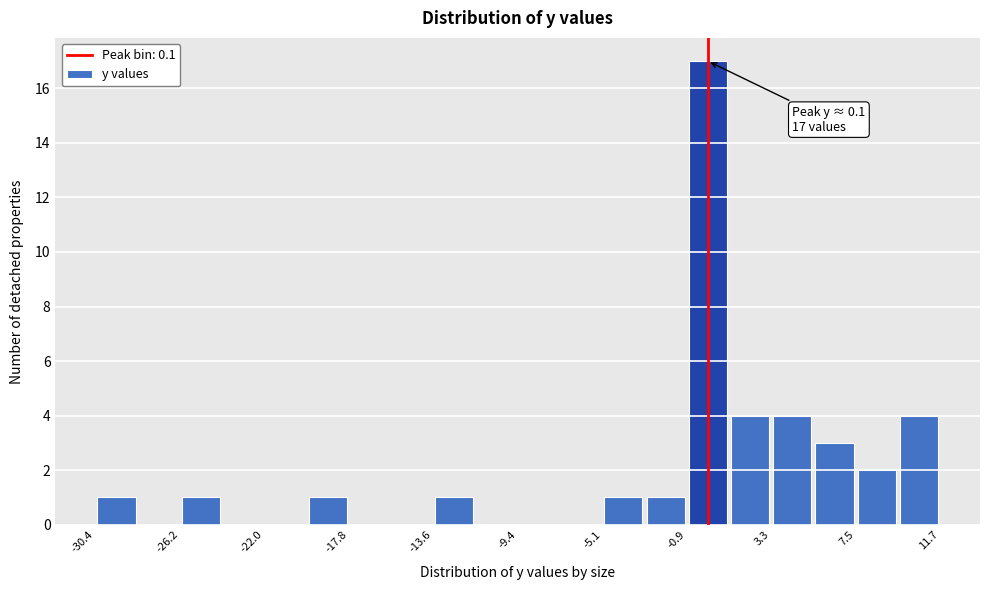

Which range on the x-axis has the tallest bar?

-1.0 to 1.0